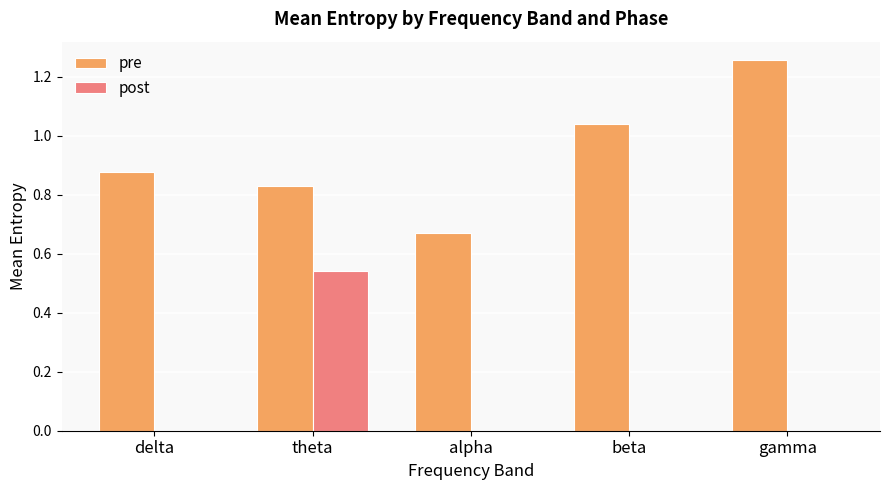

At which label does post reach its peak?

theta